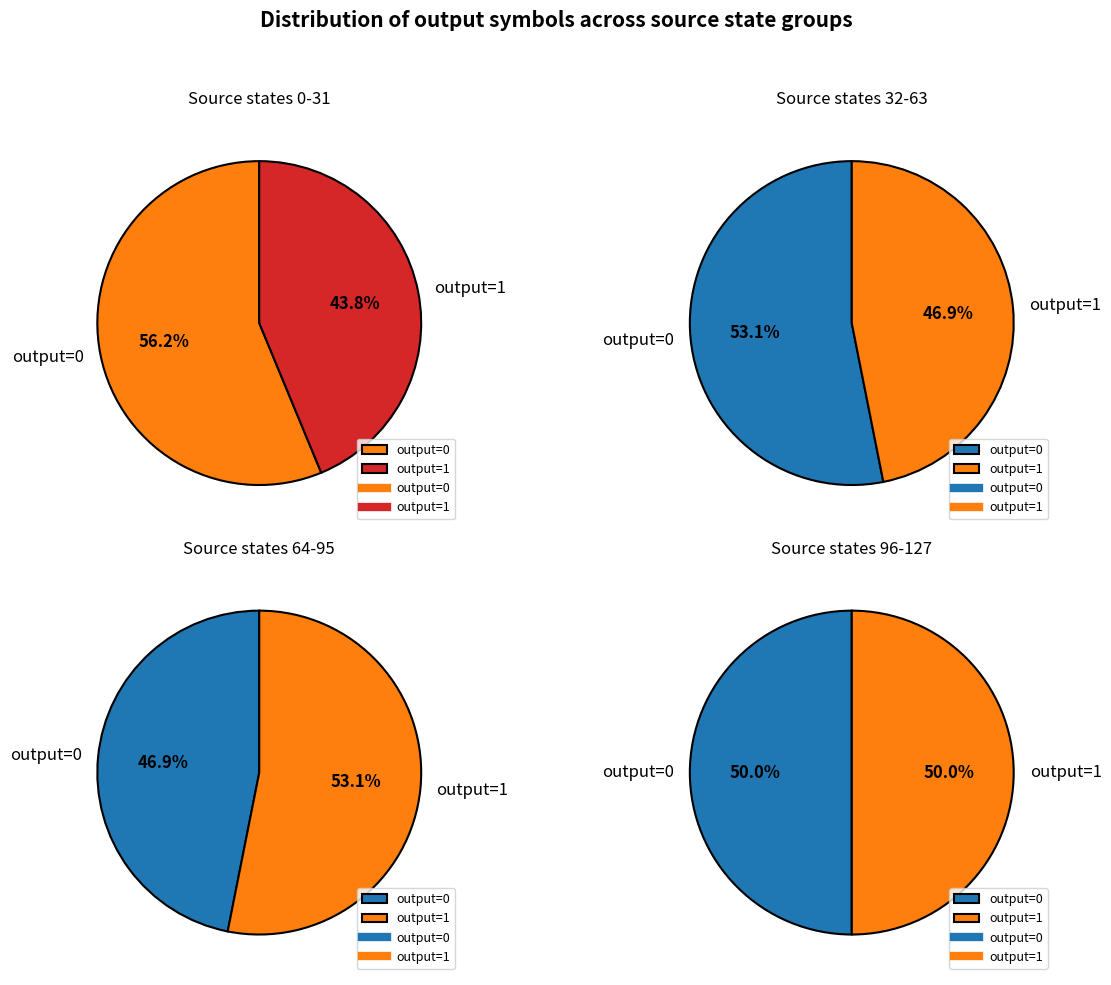

At source_state 64-95, list the series in order from smallest to largest.

output_symbol=0, output_symbol=1